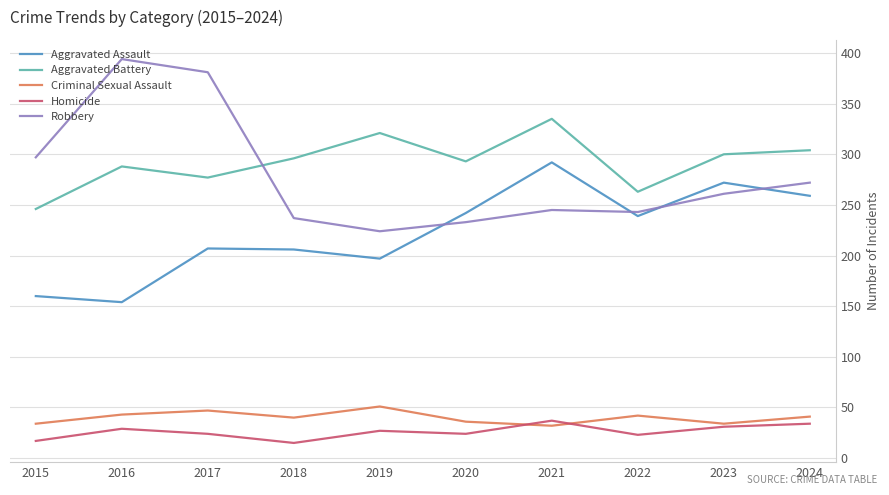

At how many categories does at least one series exceed 197?

10